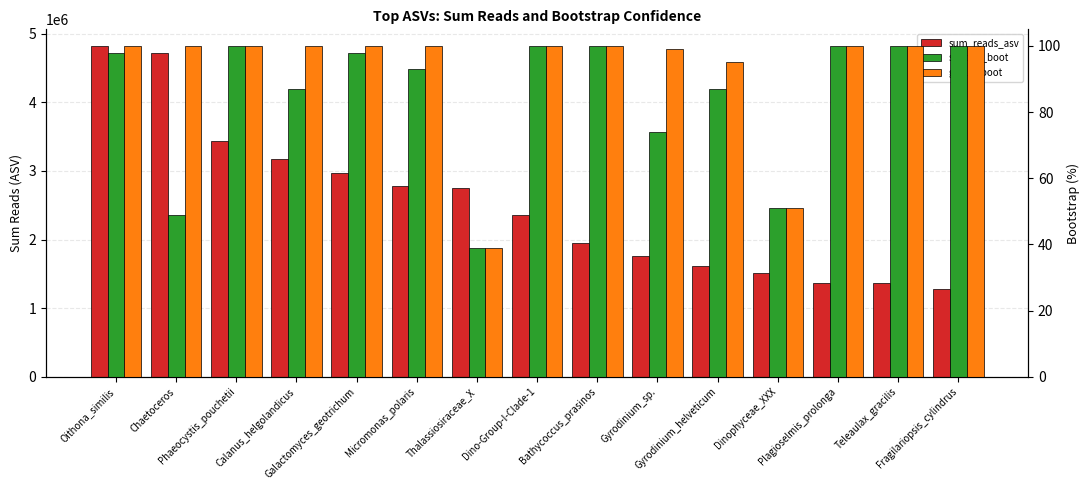

Reading right to left, what are all the values shown in this chart?

sum_reads_asv: Fragilariopsis_cylindrus=1273396	Teleaulax_gracilis=1361087	Plagioselmis_prolonga=1366256	Dinophyceae_XXX=1508937	Gyrodinium_helveticum=1612642	Gyrodinium_sp.=1757771	Bathycoccus_prasinos=1946498	Dino-Group-I-Clade-1=2362638	Thalassiosiraceae_X=2745318	Micromonas_polaris=2772231	Galactomyces_geotrichum=2965704	Calanus_helgolandicus=3169191	Phaeocystis_pouchetii=3435414	Chaetoceros=4722625	Oithona_similis=4819909
species_boot: Fragilariopsis_cylindrus=100	Teleaulax_gracilis=100	Plagioselmis_prolonga=100	Dinophyceae_XXX=51	Gyrodinium_helveticum=87	Gyrodinium_sp.=74	Bathycoccus_prasinos=100	Dino-Group-I-Clade-1=100	Thalassiosiraceae_X=39	Micromonas_polaris=93	Galactomyces_geotrichum=98	Calanus_helgolandicus=87	Phaeocystis_pouchetii=100	Chaetoceros=49	Oithona_similis=98
genus_boot: Fragilariopsis_cylindrus=100	Teleaulax_gracilis=100	Plagioselmis_prolonga=100	Dinophyceae_XXX=51	Gyrodinium_helveticum=95	Gyrodinium_sp.=99	Bathycoccus_prasinos=100	Dino-Group-I-Clade-1=100	Thalassiosiraceae_X=39	Micromonas_polaris=100	Galactomyces_geotrichum=100	Calanus_helgolandicus=100	Phaeocystis_pouchetii=100	Chaetoceros=100	Oithona_similis=100